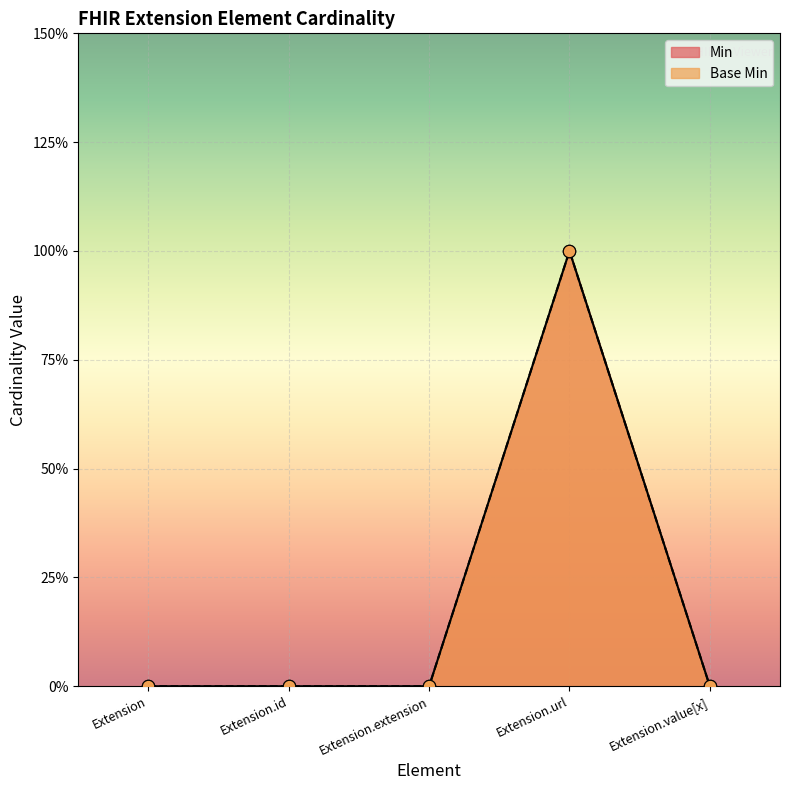

Is the value of Min at Extension greater than the value of Base Min at Extension.url?

No